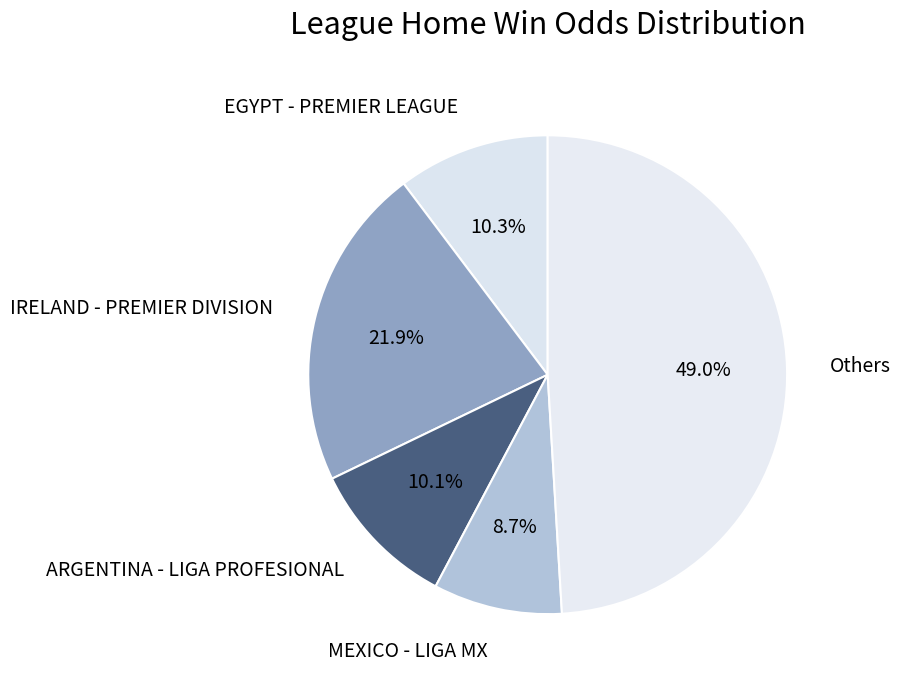

How much of the chart is everything except Others?

51.0%